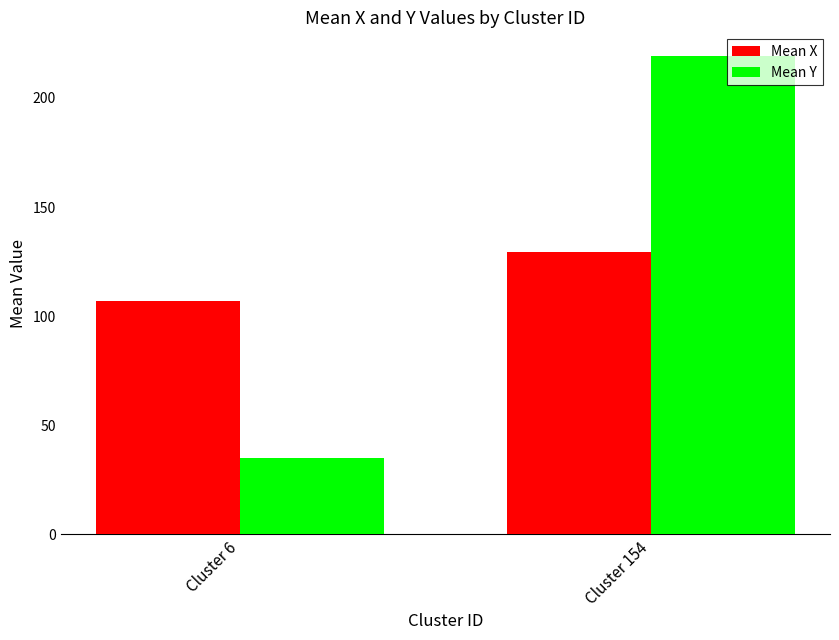

What is the average value of the Mean Y series?

127.0